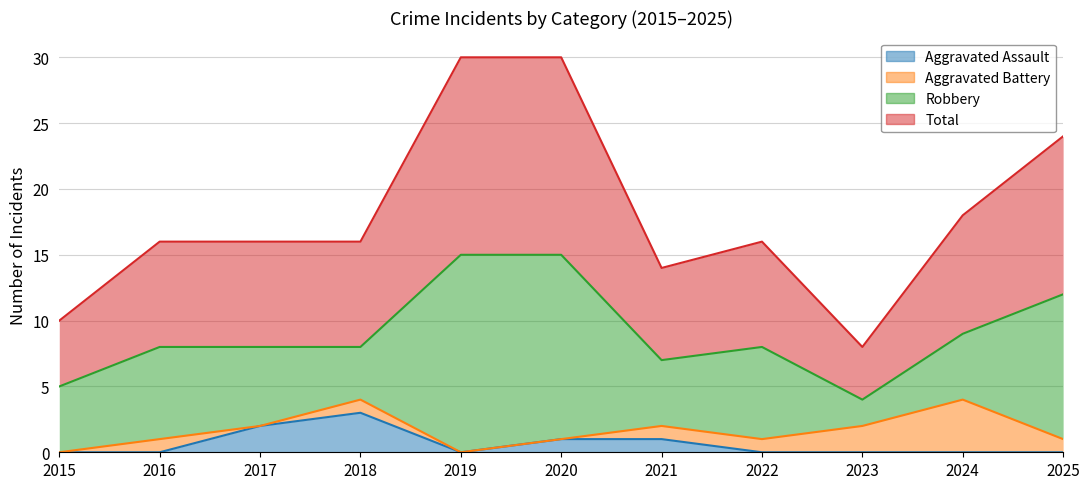

Which series has the largest total across all categories?

Total